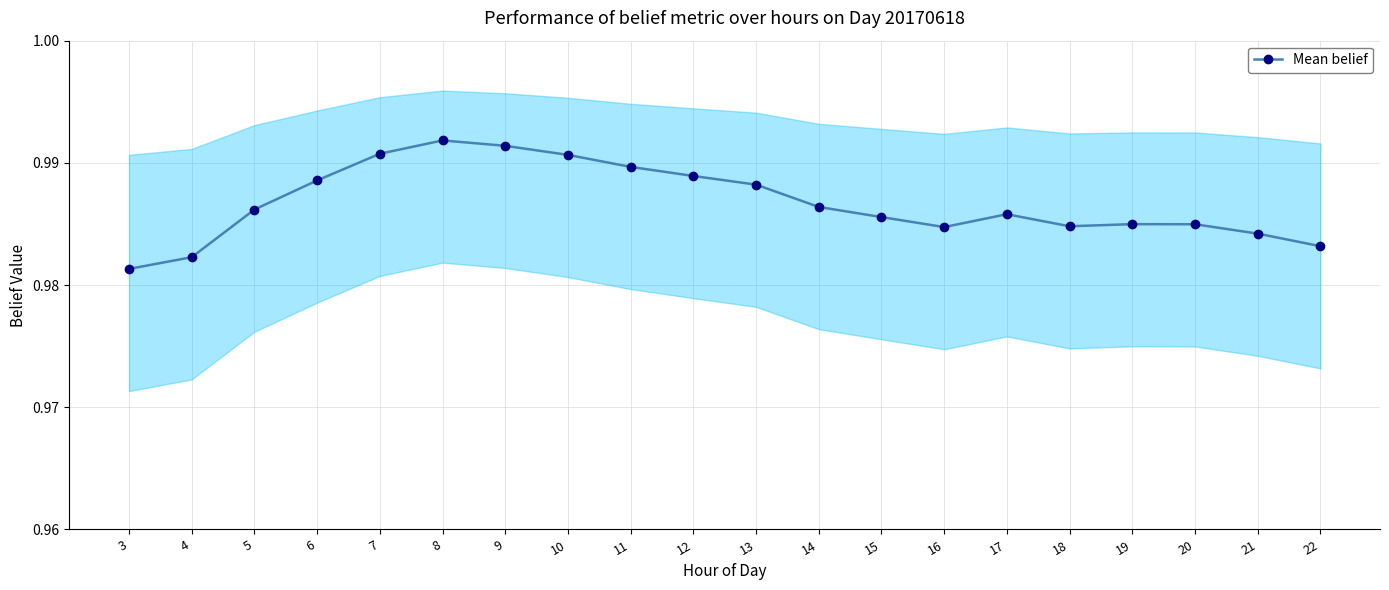

What is the smallest value displayed?

1.0